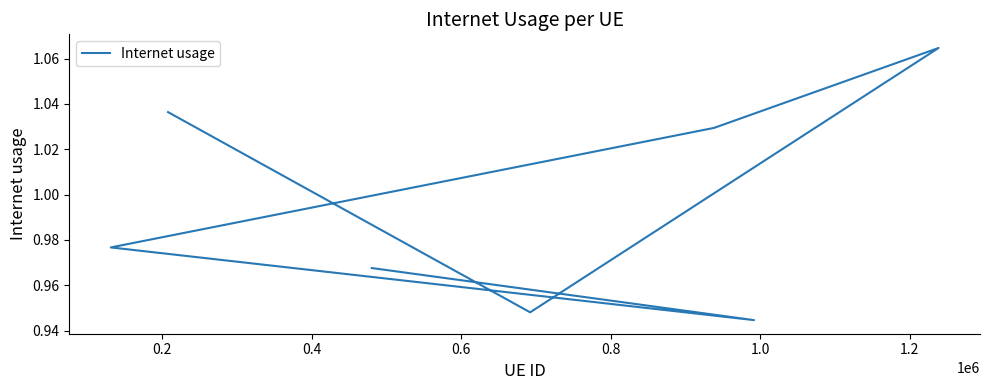

How many lines are shown in the chart?

1